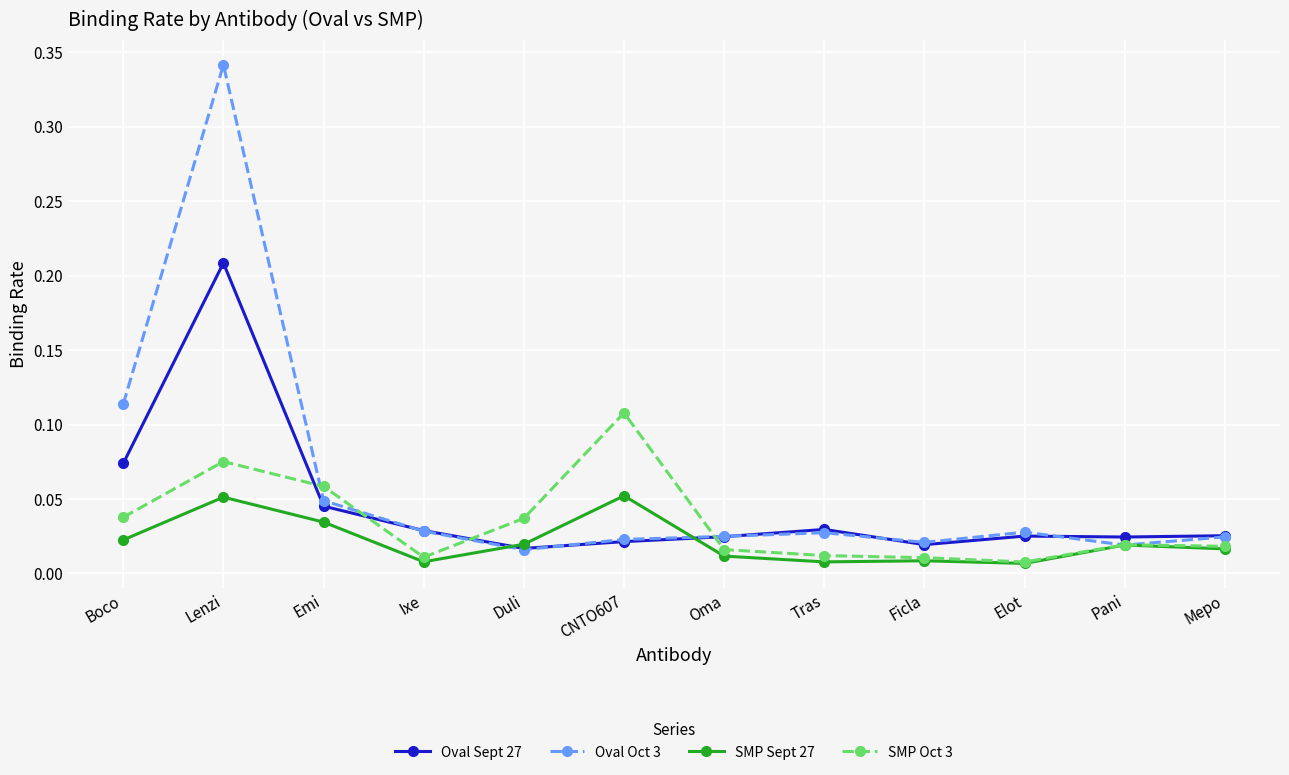

Where is Oval Oct 3 nearest to the value 0?

Duli